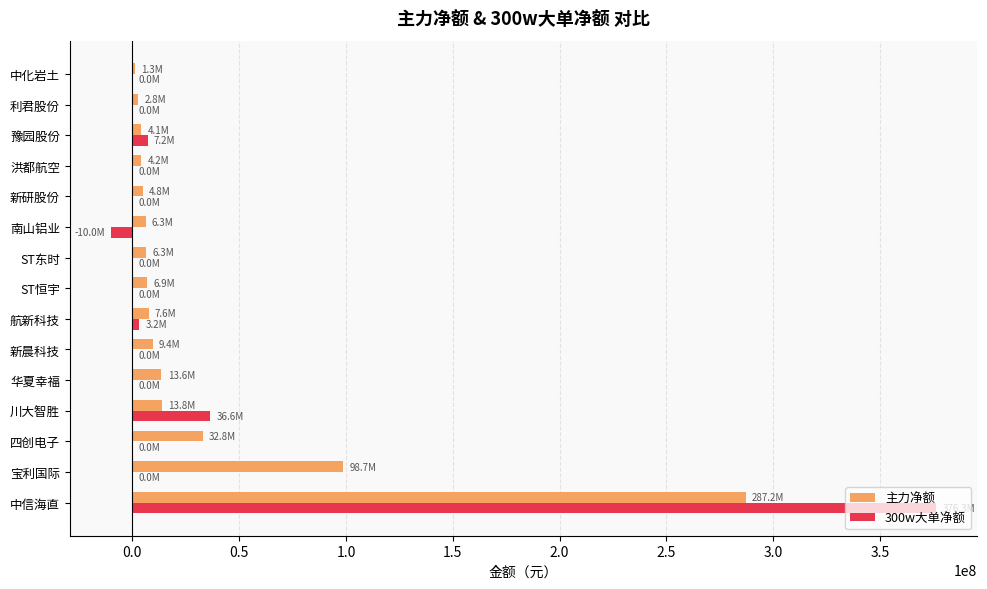

Is the value of 300w大单净额 at 南山铝业 greater than the value of 主力净额 at 新研股份?

No